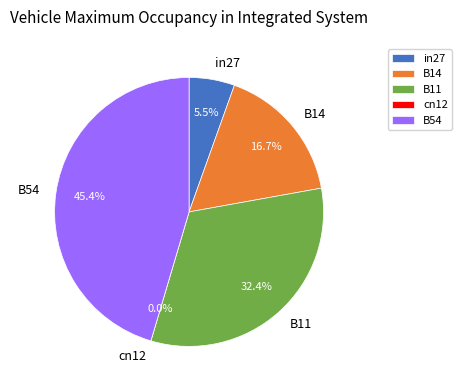

What is the largest slice in the pie chart?

B54